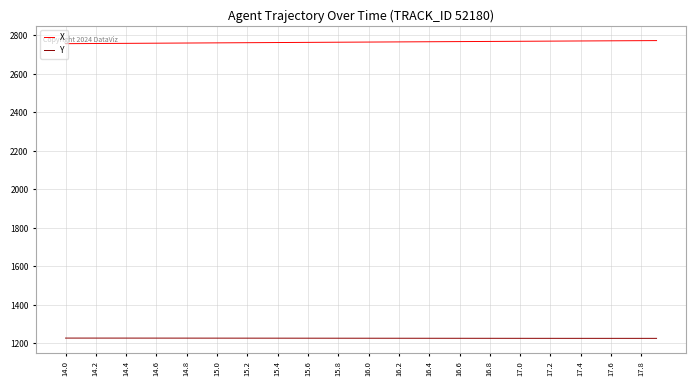

True or false: Y and X cross at least once.

False